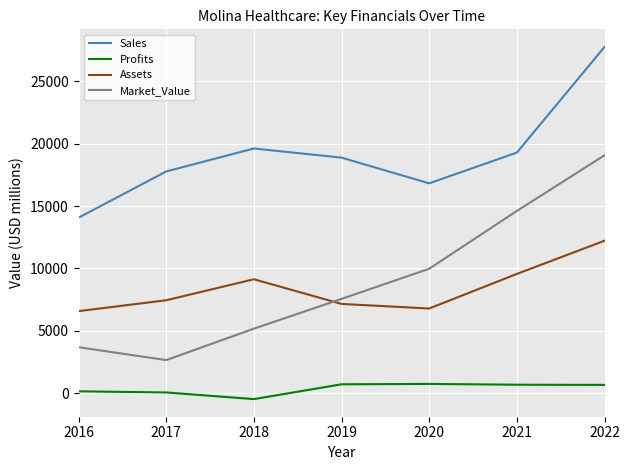

What is the difference between the second highest and minimum values in the Profits series?

1189.0